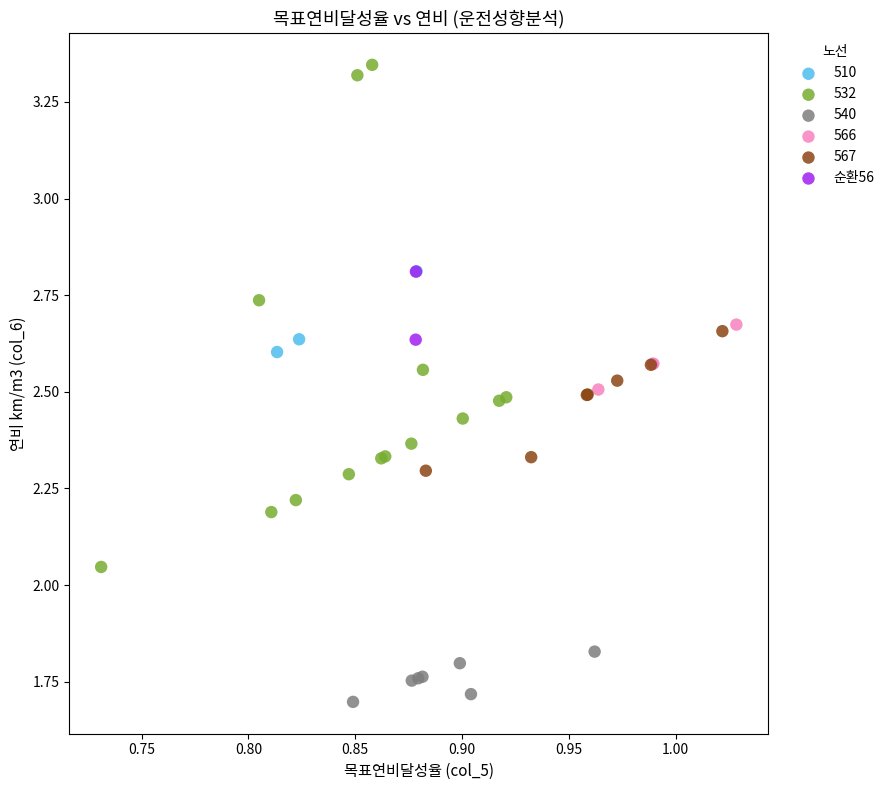

What are all the series names shown in the legend?

510, 532, 540, 566, 567, 순환56